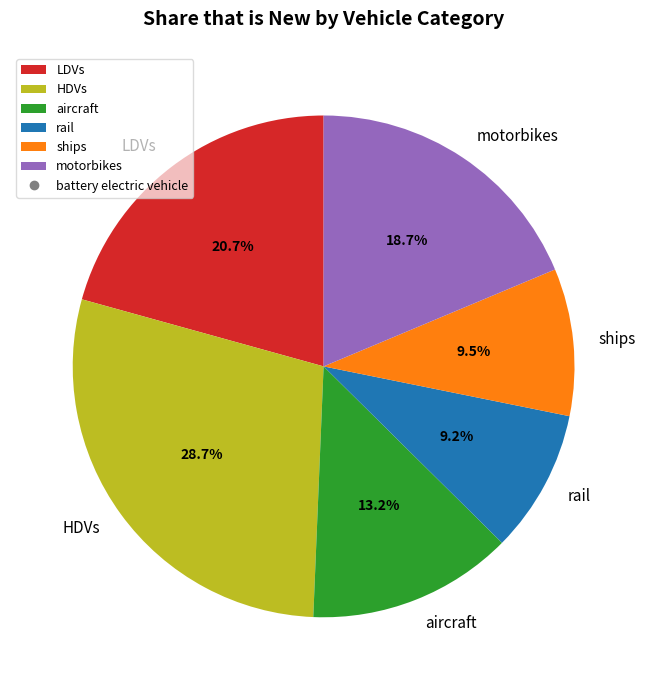

To the nearest percent, what is the average slice percentage?

17%